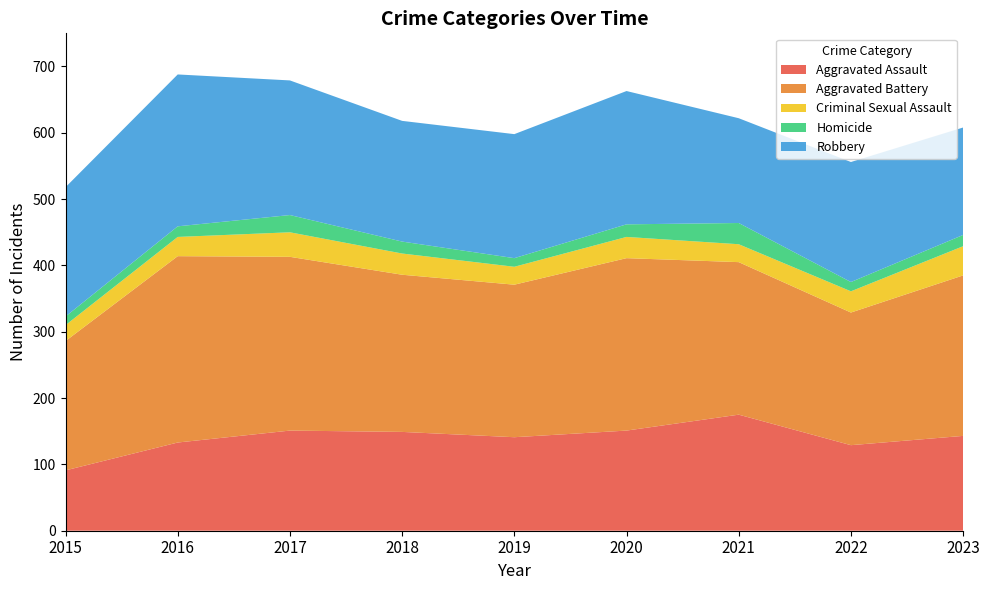

Reading left to right, extract all data points from this chart.

Aggravated Assault: 91	133	151	149	141	151	175	129	143
Aggravated Battery: 195	281	262	237	230	260	230	200	242
Criminal Sexual Assault: 24	29	37	32	27	32	27	32	44
Homicide: 13	16	26	18	13	19	32	14	17
Robbery: 195	229	203	182	187	201	158	181	162